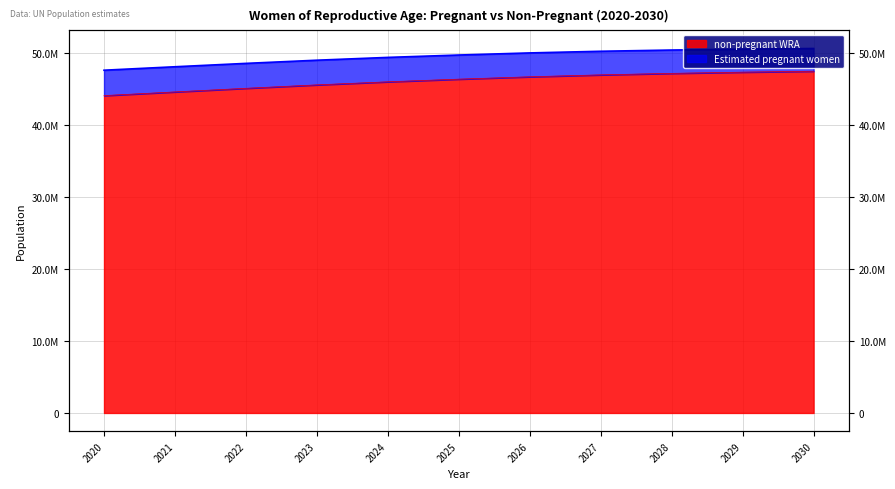

How many values are below 46342716?

5